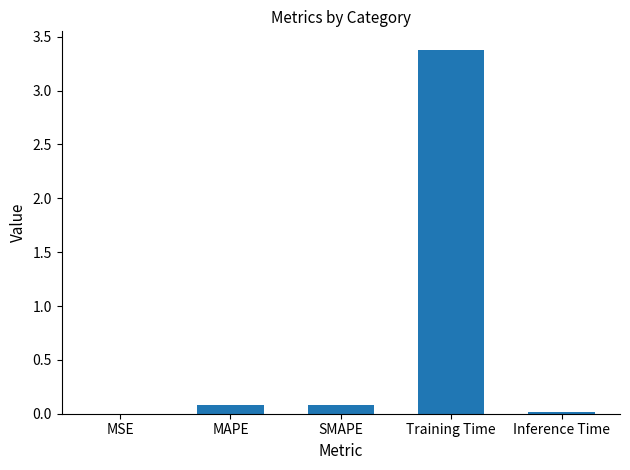

What is the change in value from MAPE to Training Time?

+3.3